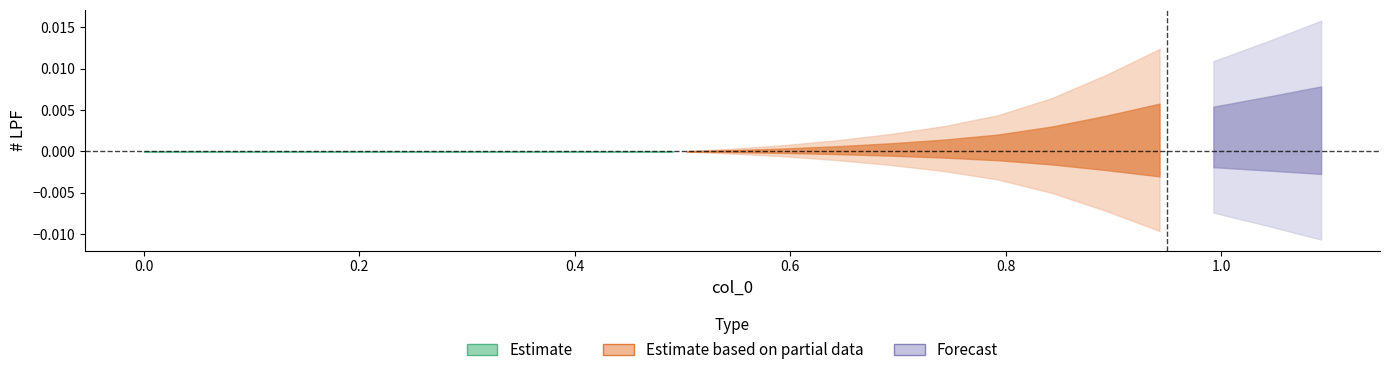

How many data points does each series have?

28